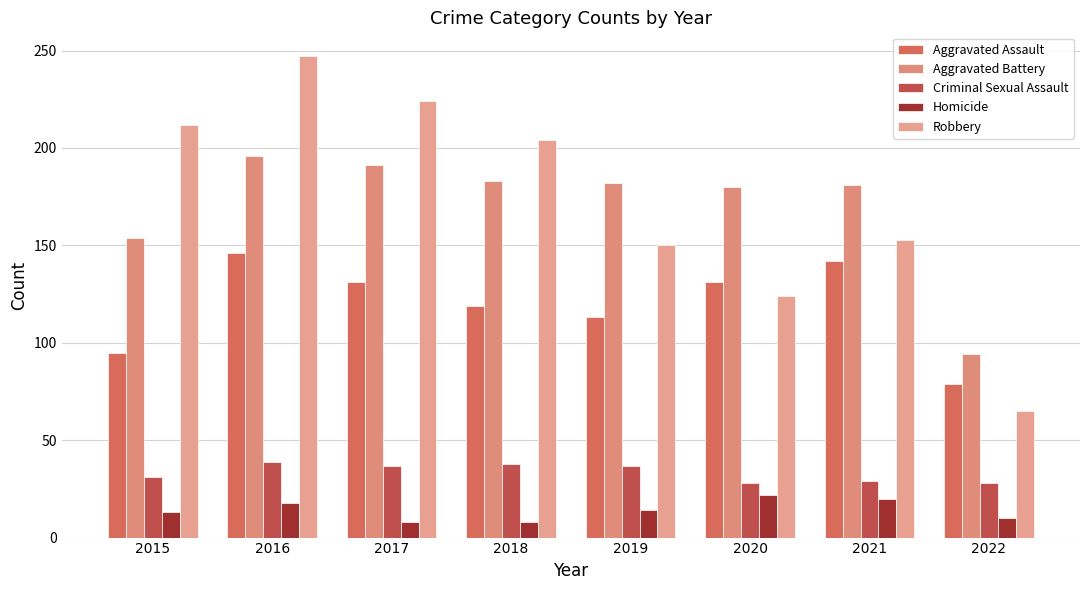

How many bars are there in each group?

5